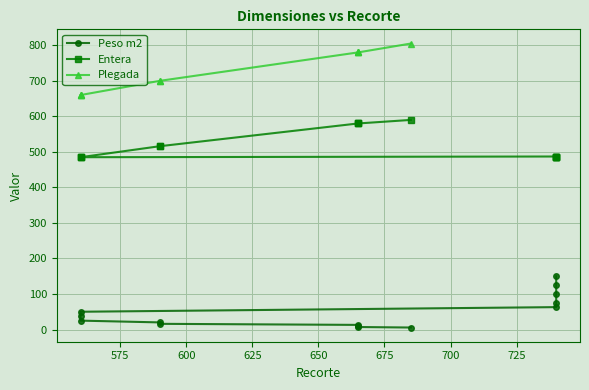

Is it true that Peso m2 equals 51.9 at 3//16?

False